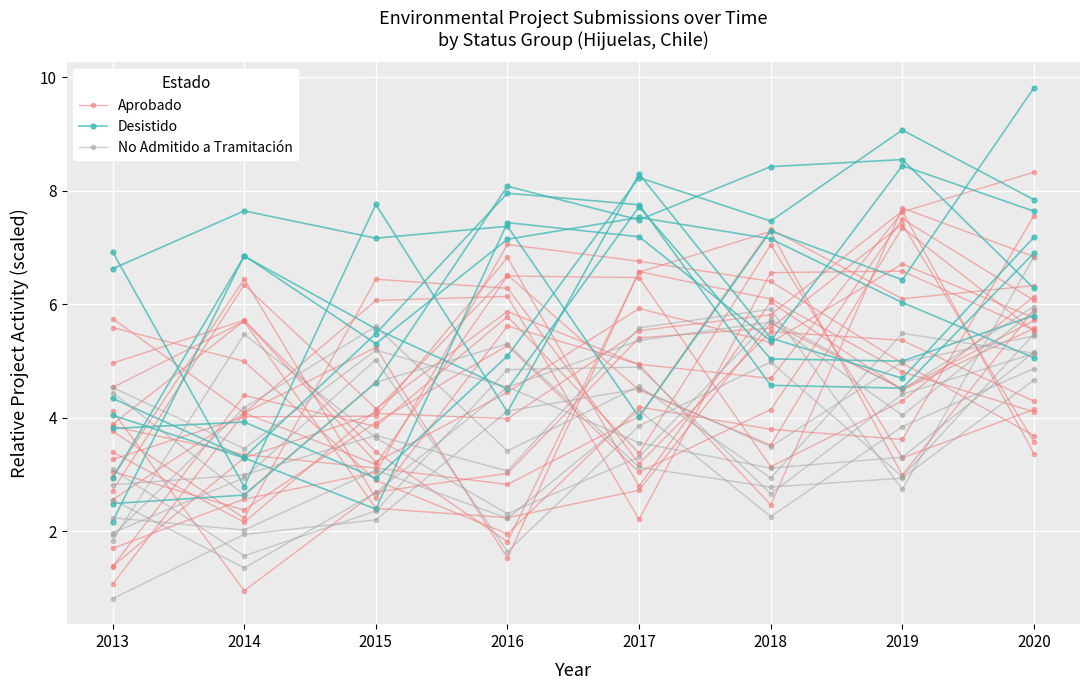

Where is the first local maximum for Desistido?

2016